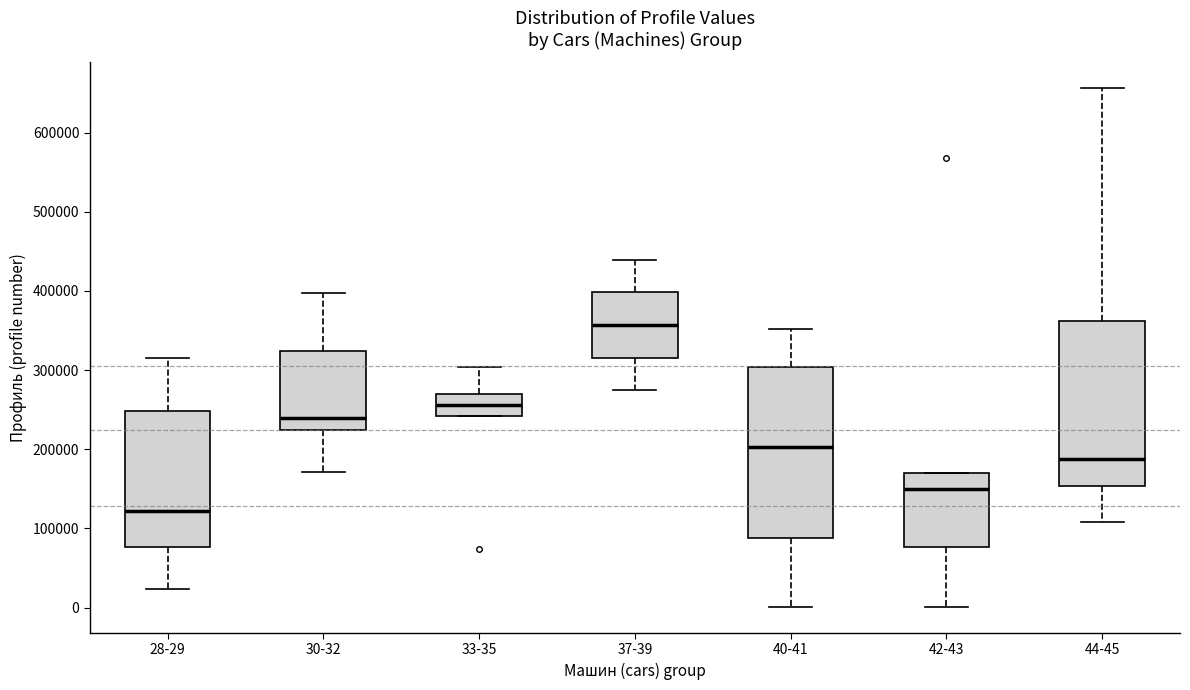

Which box's median line is the highest?

37-39